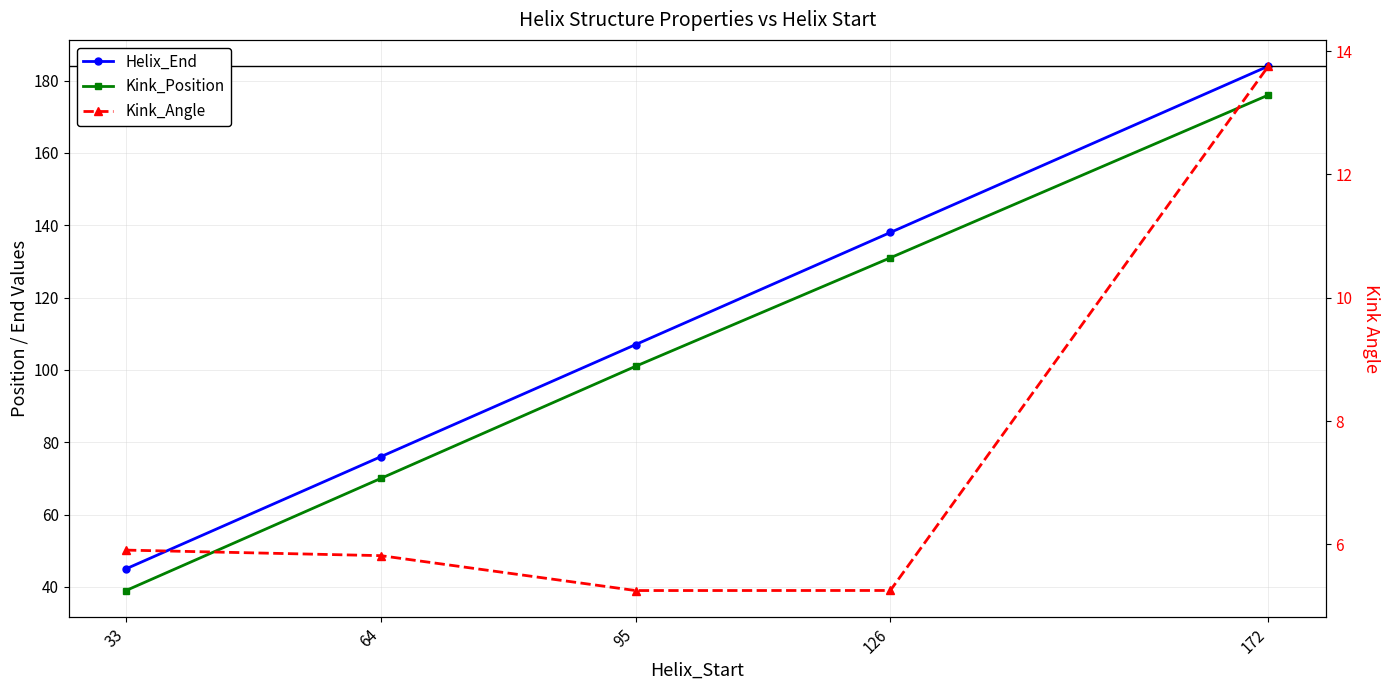

What is the maximum value shown in the chart?

184.0